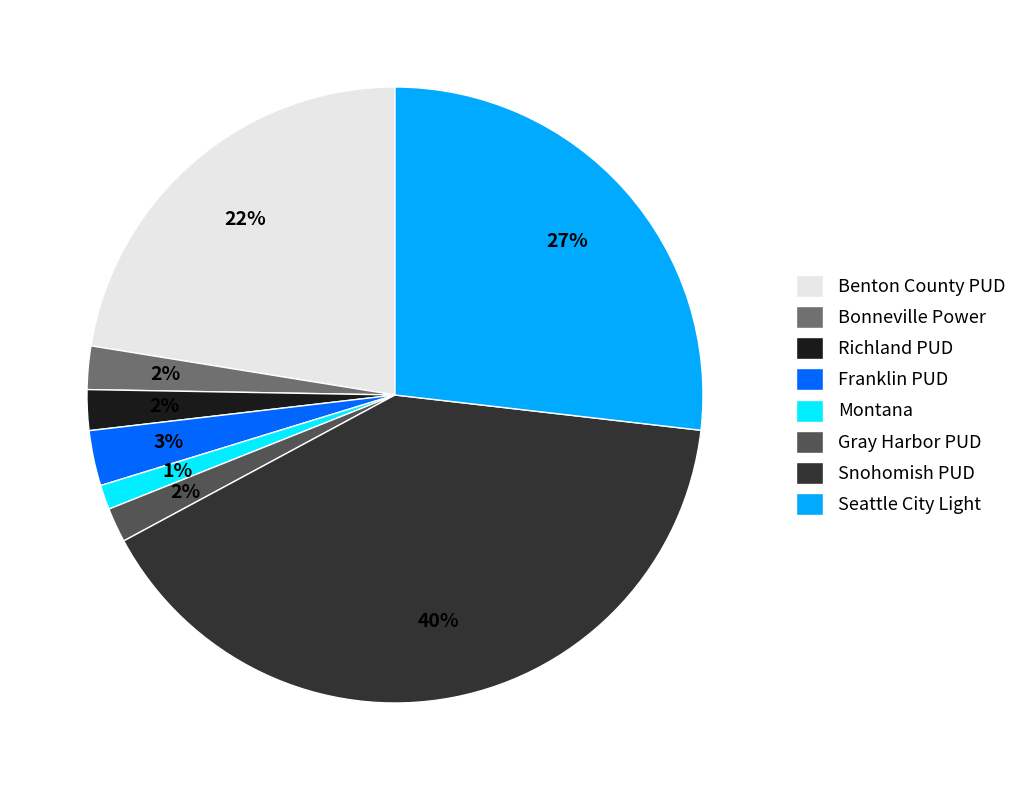

To the nearest percent, what is the difference between the largest and smallest slice percentages?

39%